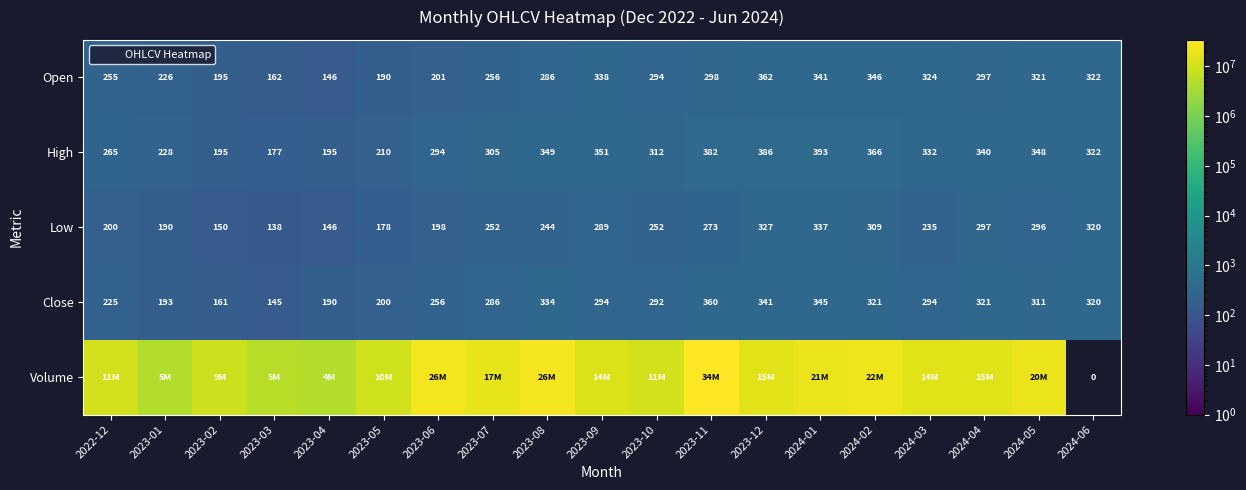

Read the Close value at 2024-06.

320.5